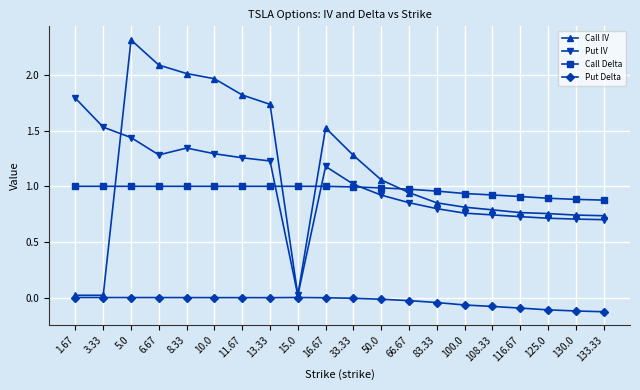

What is the greatest value displayed?

2.3